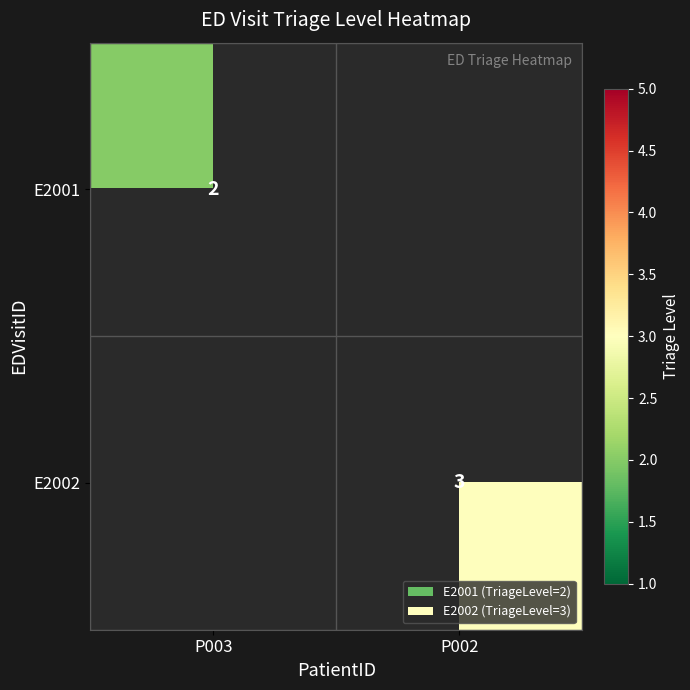

True or false: E2001 has a value of 3 at P003.

False